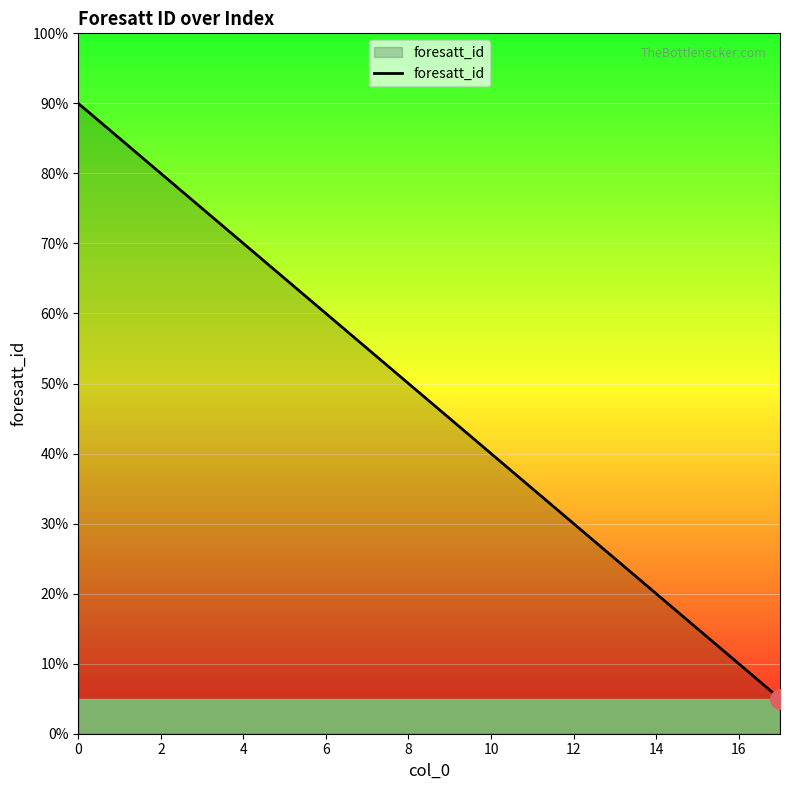

Does the chart have visible grid lines?

Yes